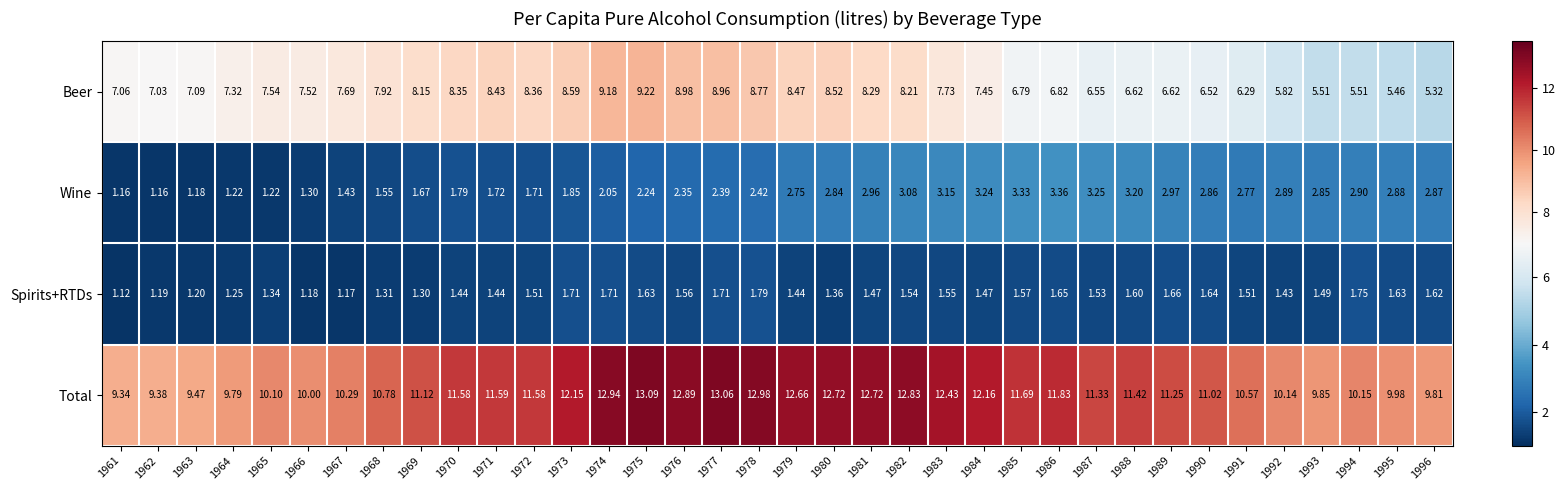

List the series in order of their peak value, lowest first.

Spirits+RTDs, Wine, Beer, Total